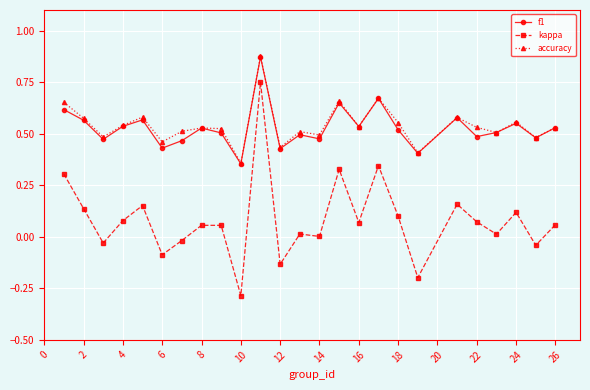

Which series has the widest spread of values?

kappa